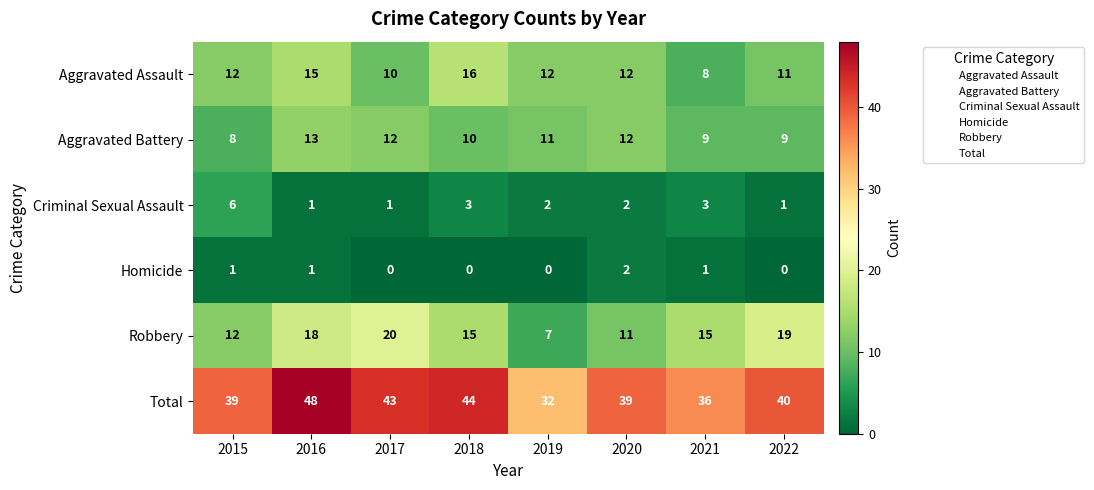

Count the number of categories in the chart.

8